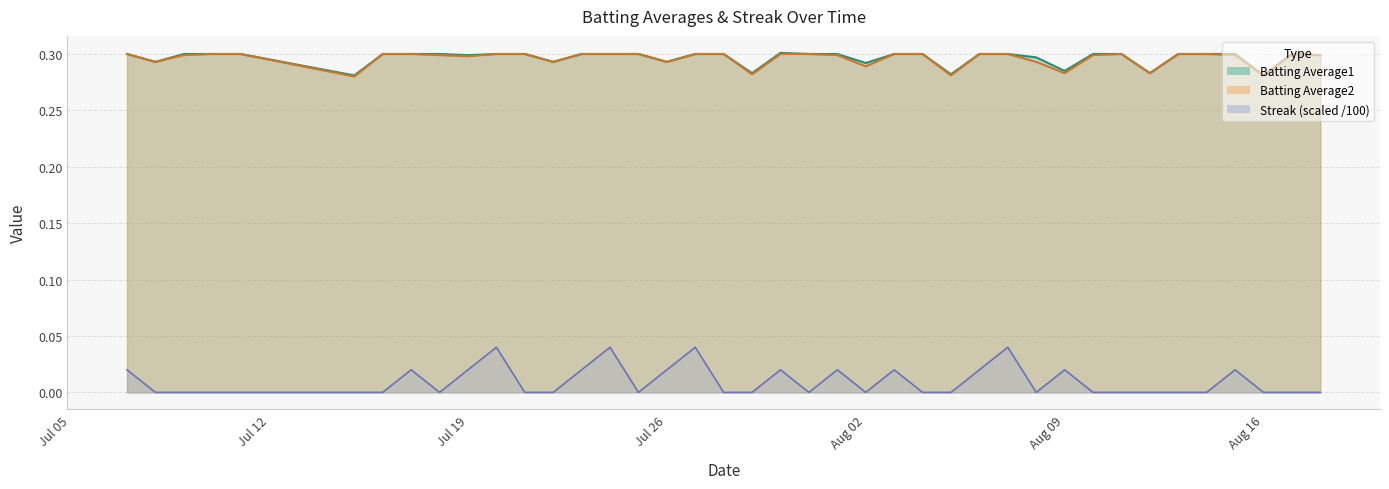

At 2010-07-27, list the series in order from smallest to largest.

Streak, Batting Average1, Batting Average2